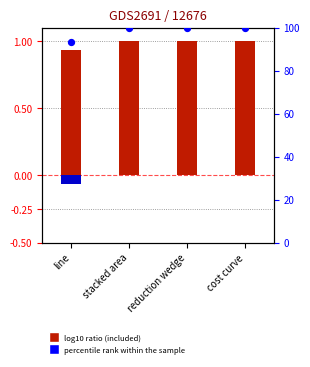

Which series reaches the maximum Y coordinate?

percentile rank within the sample